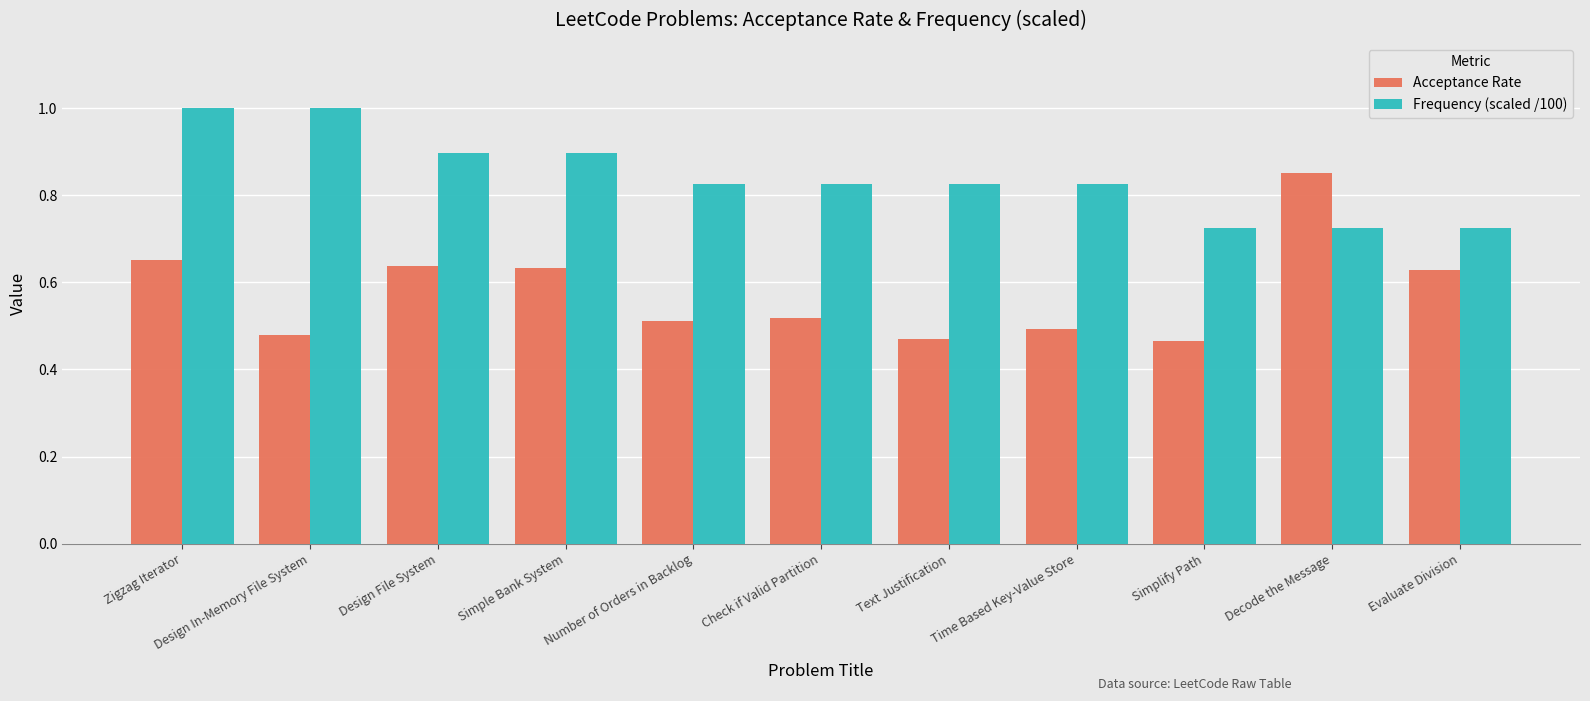

Which series has the largest range (max minus min)?

Acceptance Rate